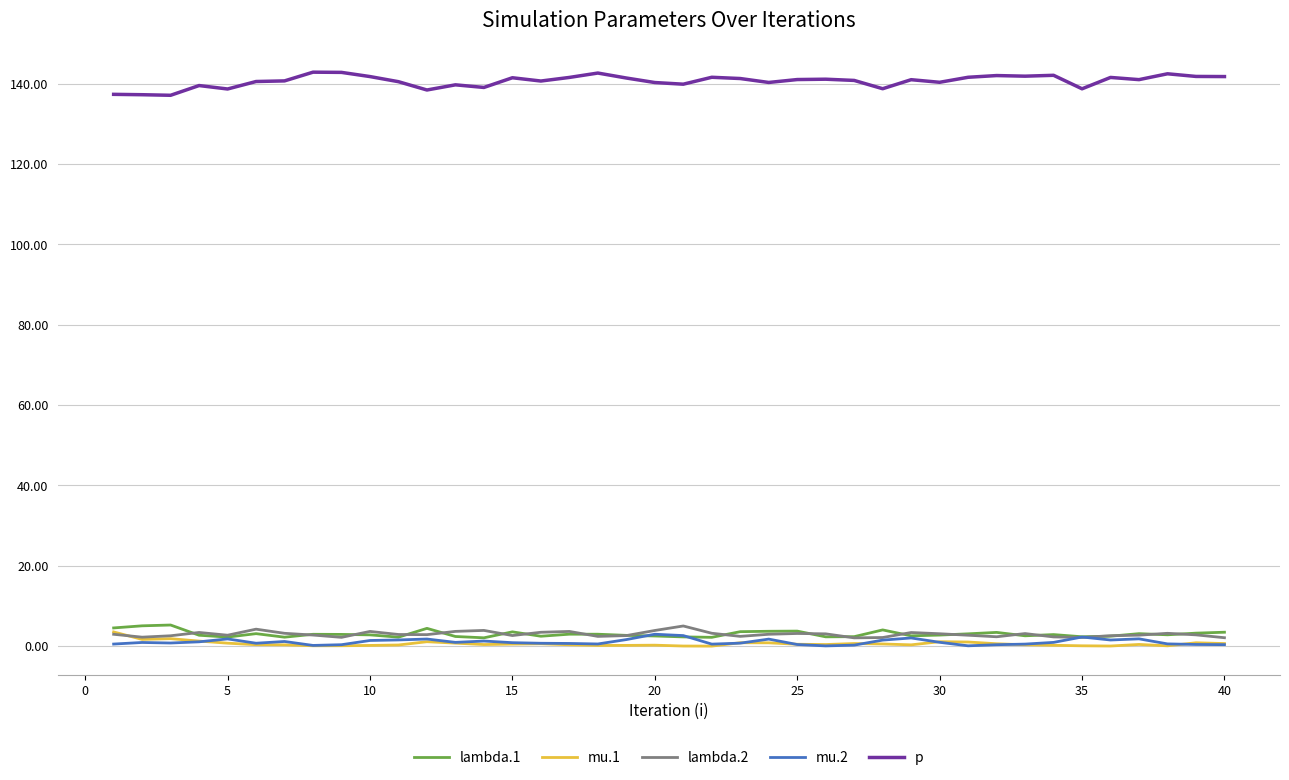

What is the highest value of the lambda.2 series?

5.0